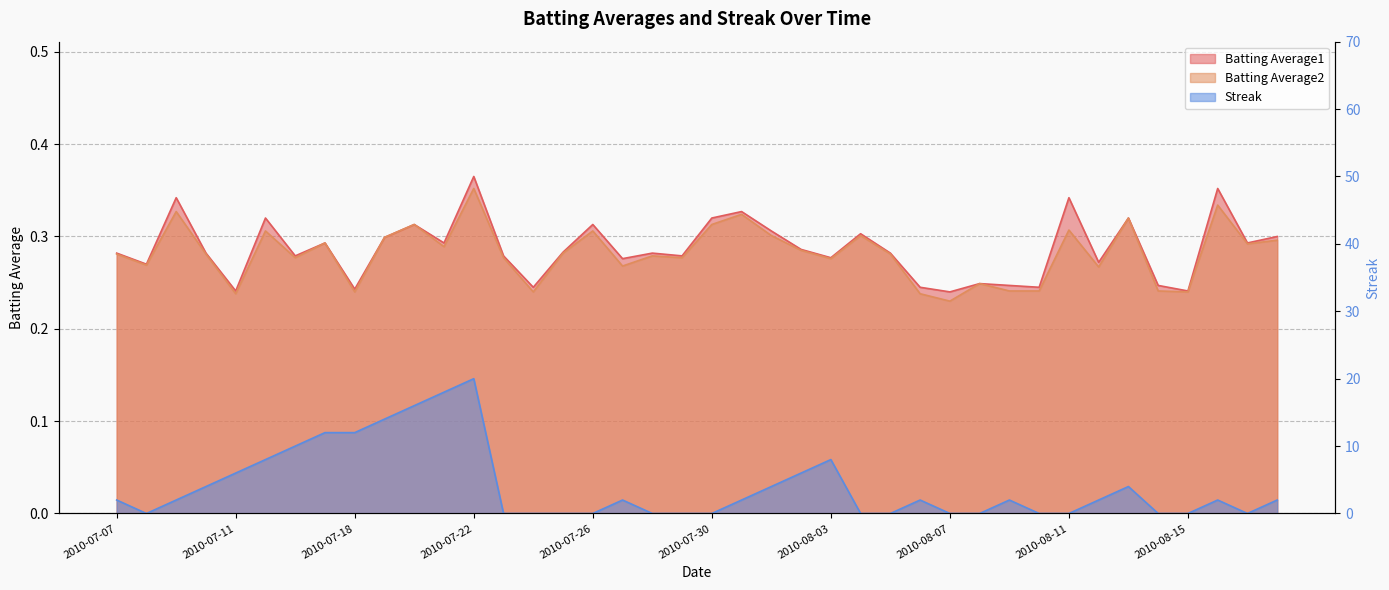

What is the difference between the highest and lowest values at 2010-07-19?

13.7